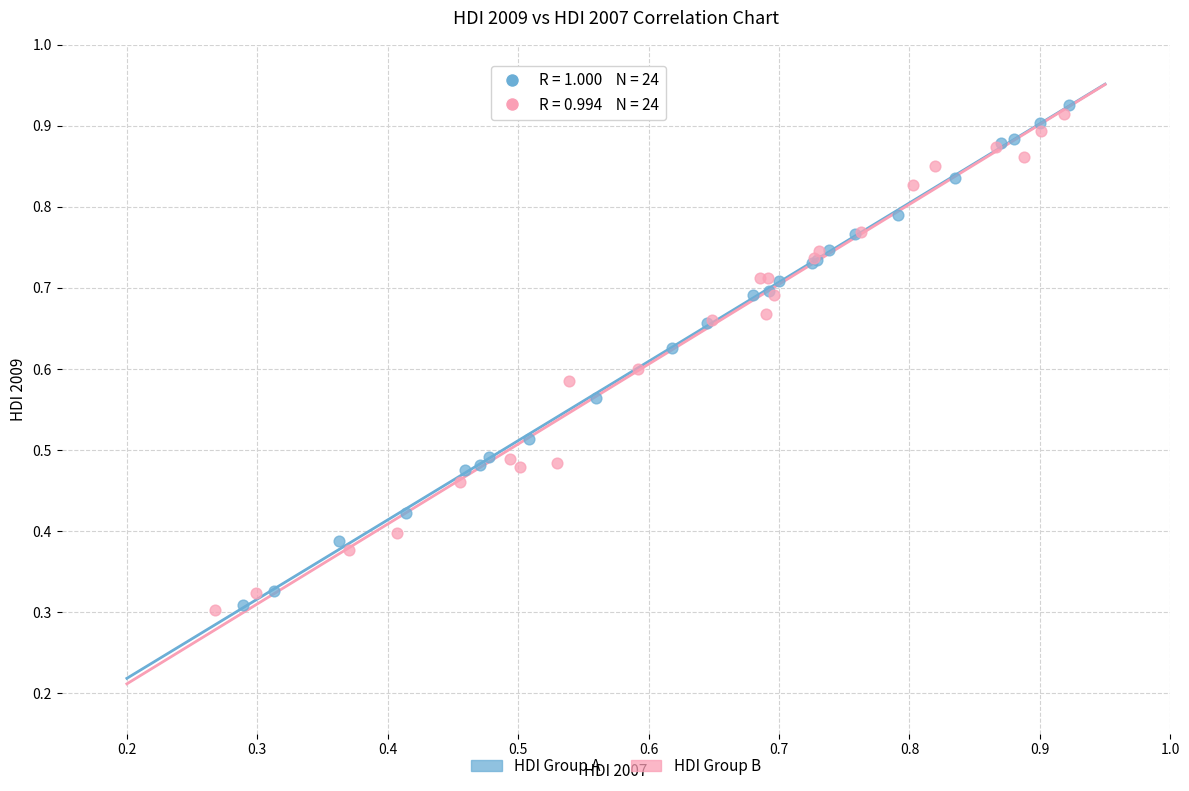

Which series has the largest Y range (max minus min)?

HDI Group A